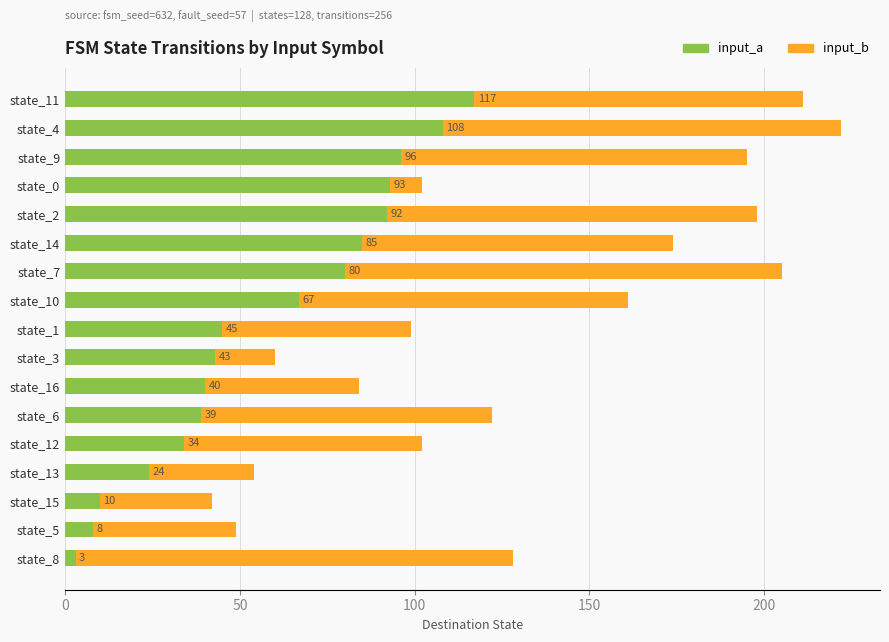

Where is input_a nearest to the value 60?

state_10